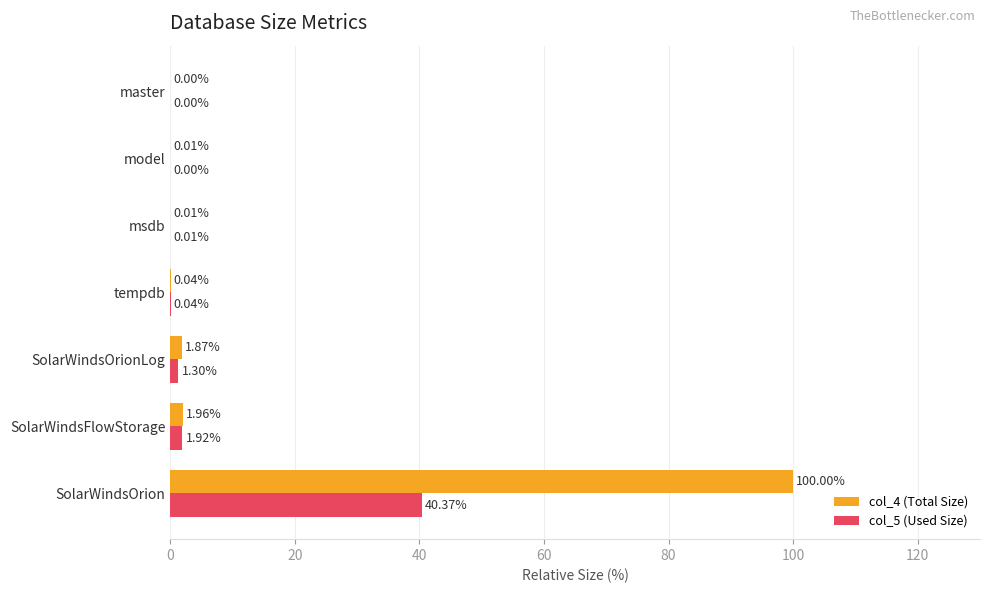

Between SolarWindsOrion and SolarWindsOrionLog, which series saw the biggest shift?

col_4 (Total Size)